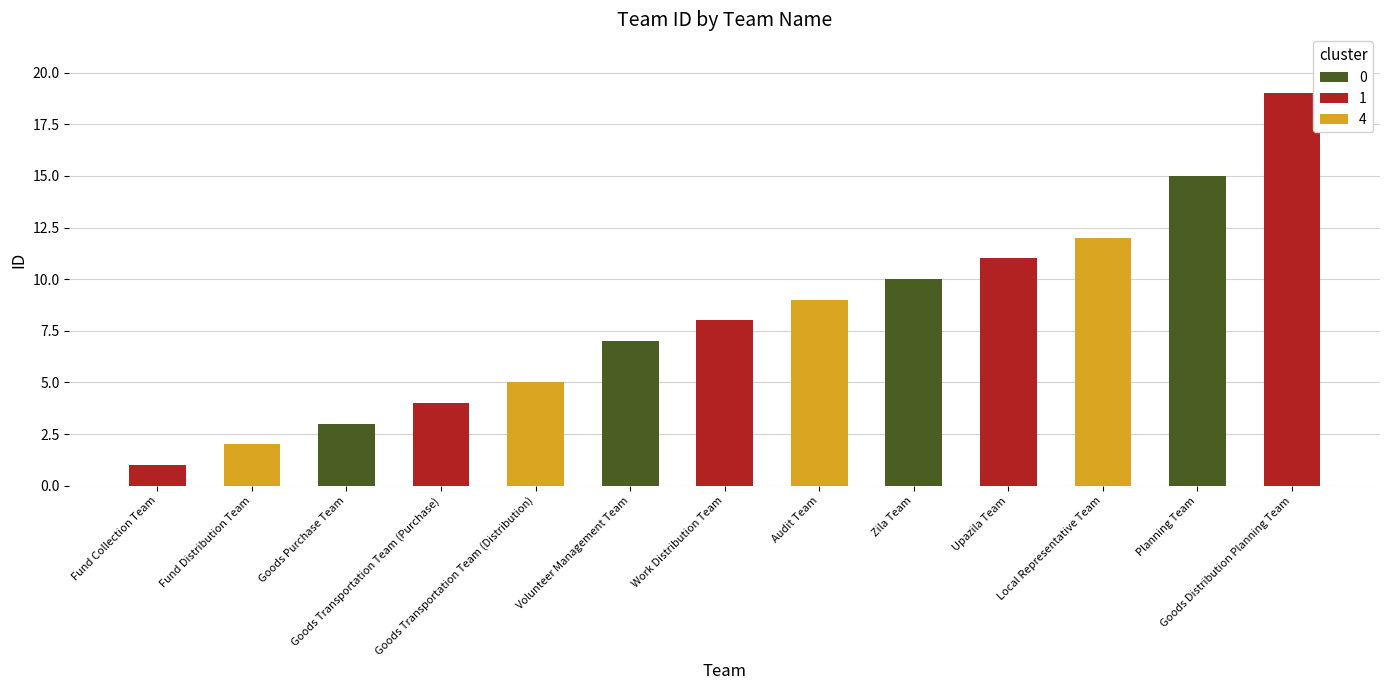

What is the average value?

8